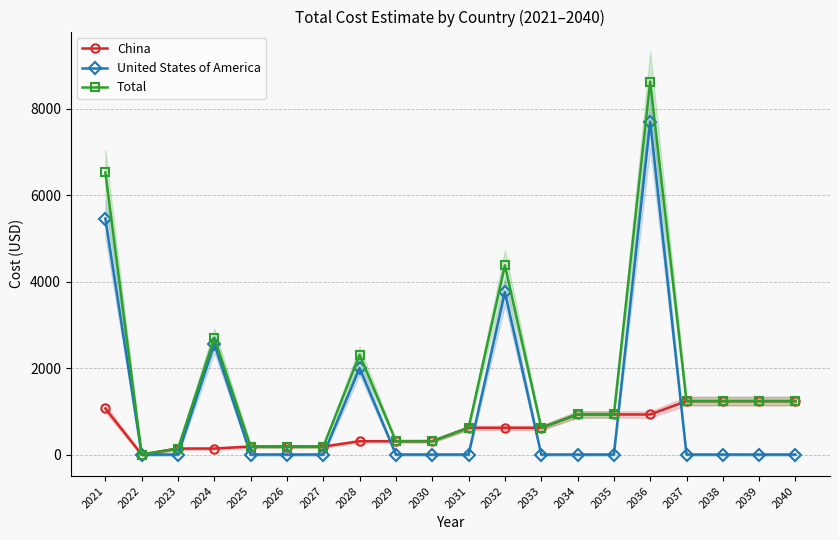

What is the difference between the maximum and minimum values in the Total series?

8627